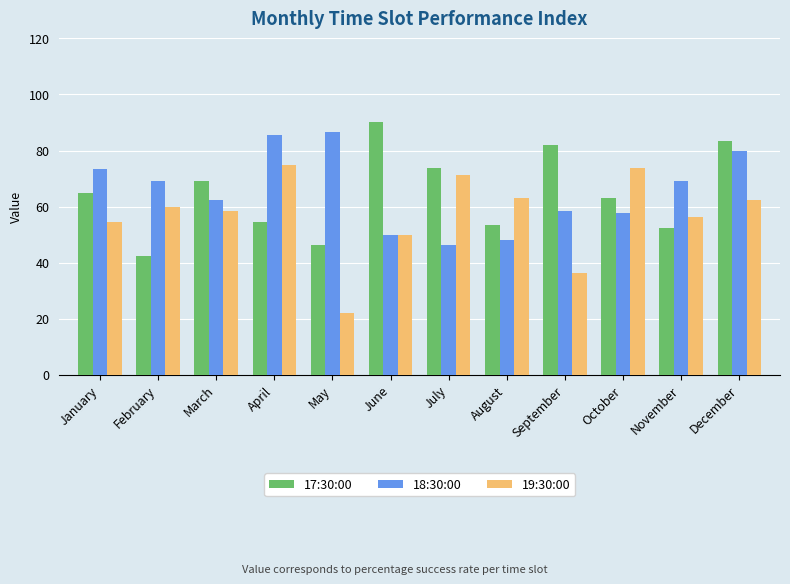

At which category is the sum across all series the highest?

December